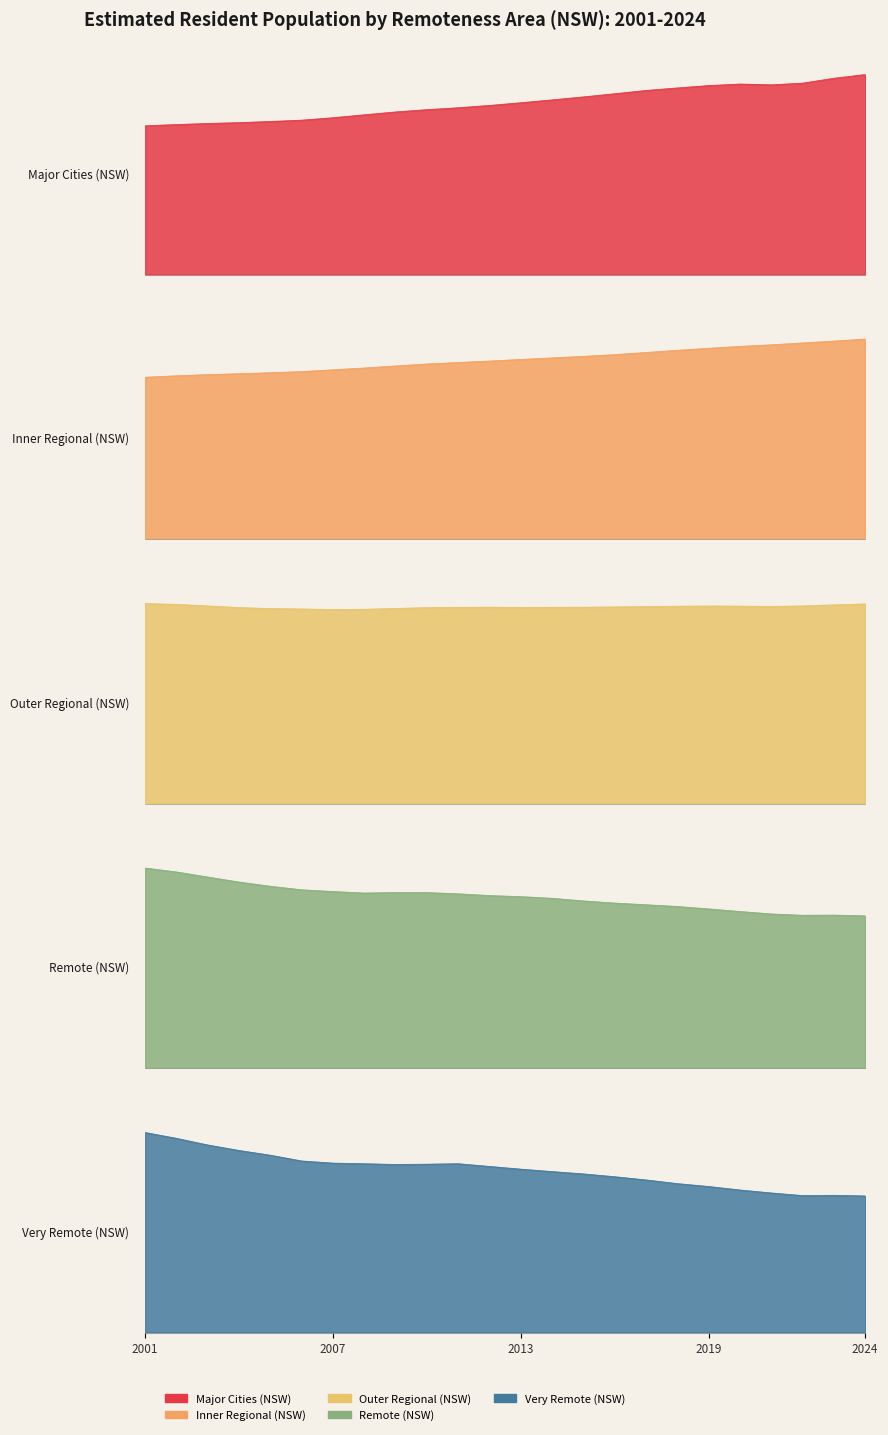

List the labels in order of Very Remote (NSW) value, largest first.

2001, 2002, 2003, 2004, 2005, 2006, 2007, 2011, 2008, 2010, 2009, 2012, 2013, 2014, 2015, 2016, 2017, 2018, 2019, 2020, 2021, 2023, 2022, 2024